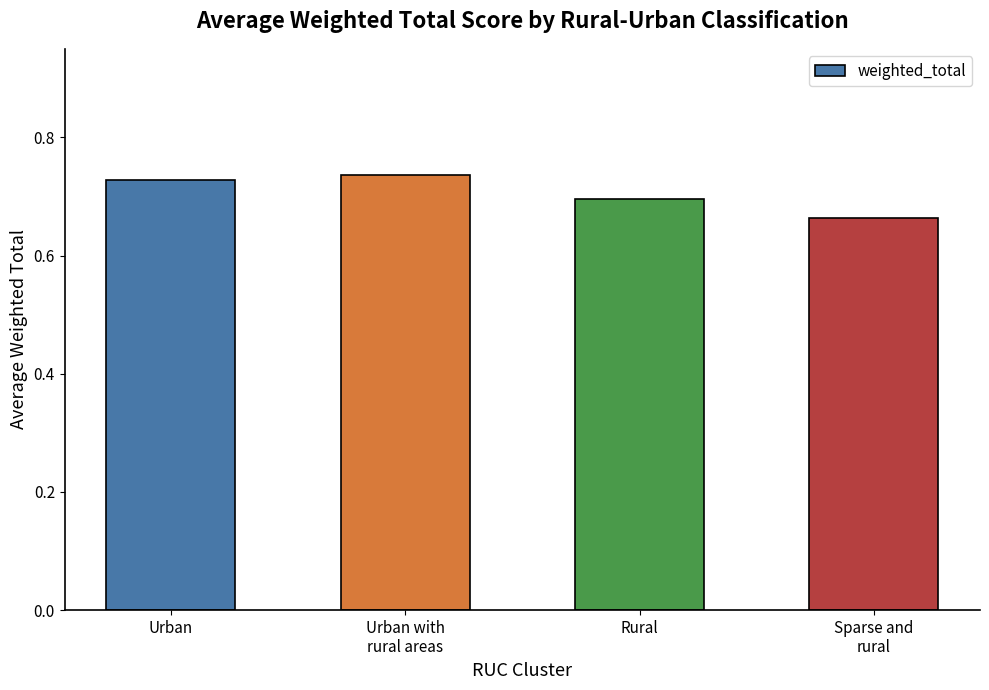

Which label corresponds to the smallest value in the chart?

Sparse and
rural